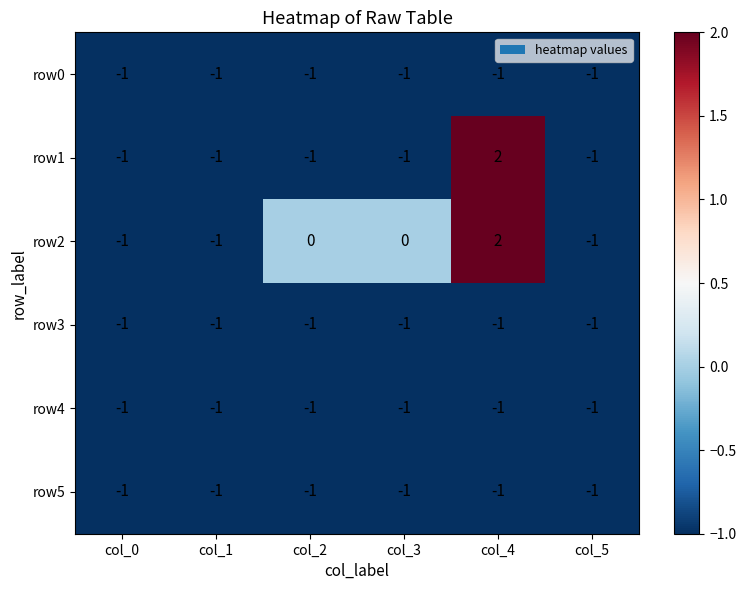

The row3 series shows -1 at col_1. True or false?

True